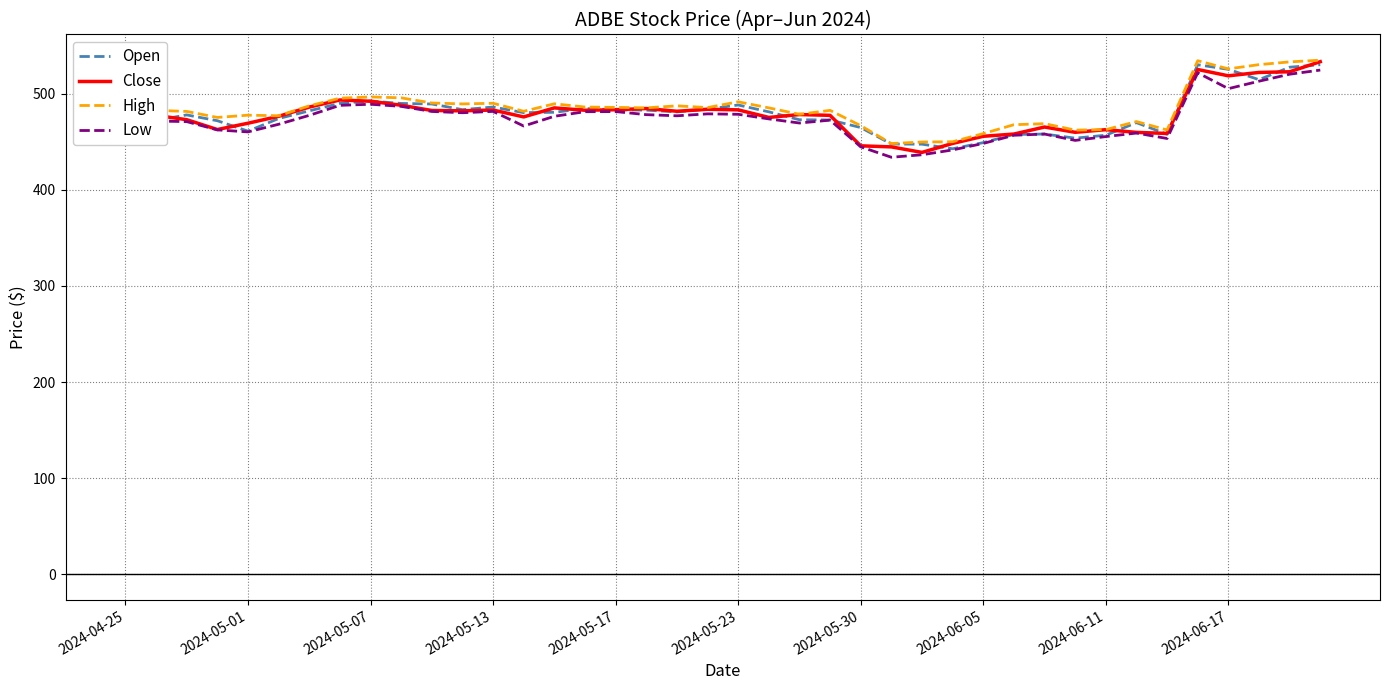

What is the lowest value of the Low series?

434.0